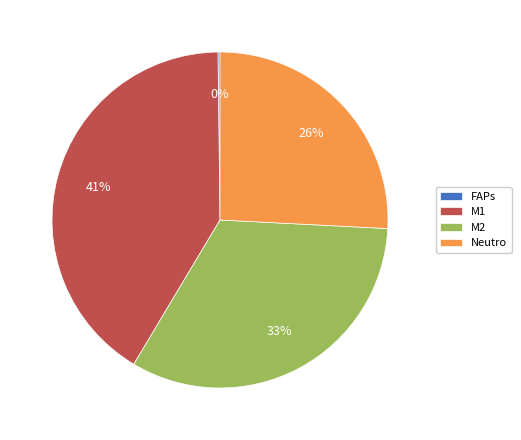

Is there any slice that represents more than half of the pie?

No